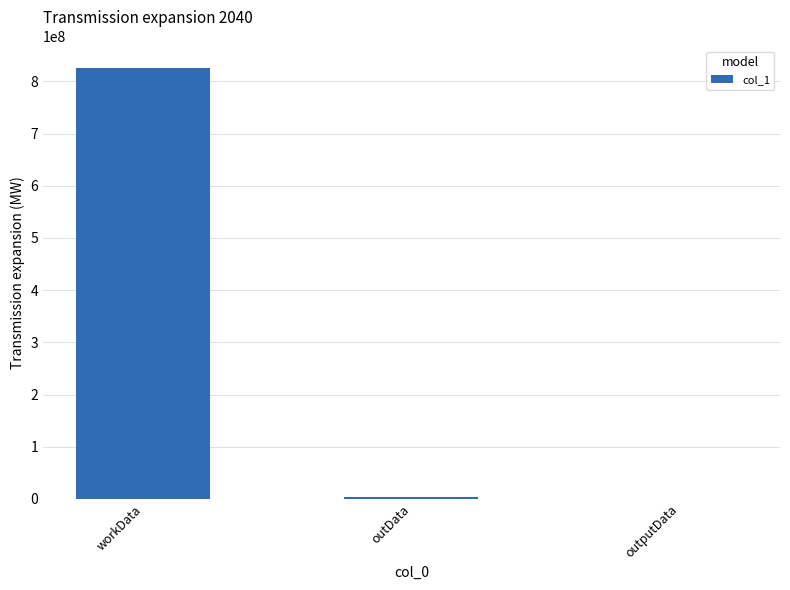

What is the sum of all values?

828476720